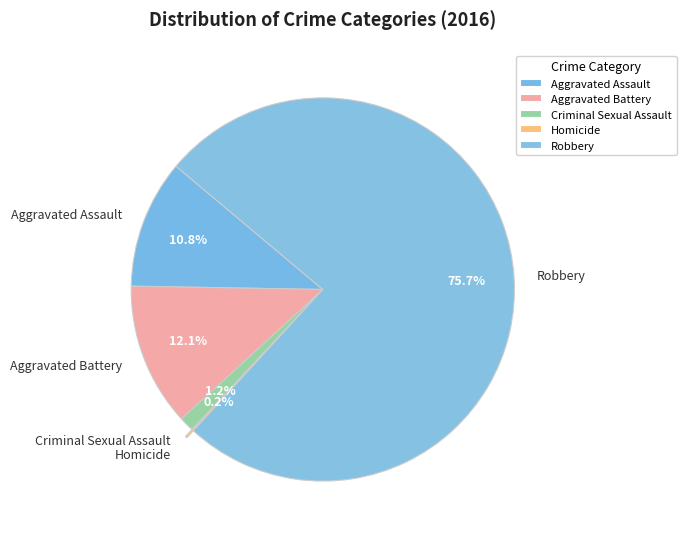

Is the sum of Aggravated Assault and Robbery greater than half?

Yes